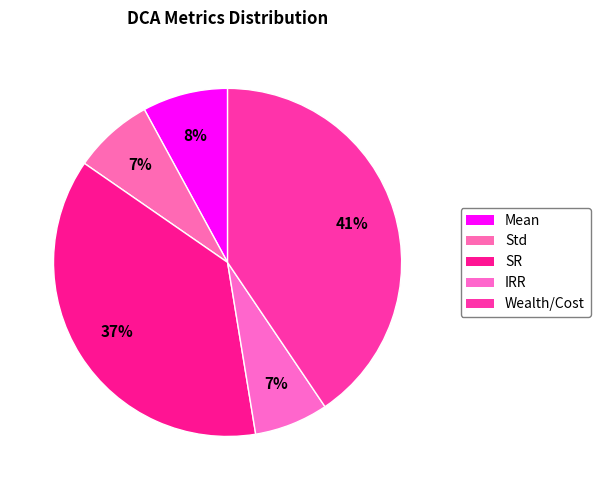

Is it true that Wealth/Cost is 41% of the pie?

True